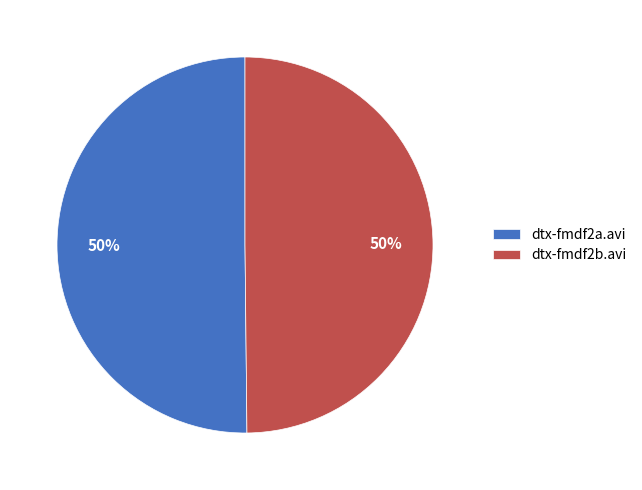

To the nearest percent, what percentage of the pie is dtx-fmdf2b.avi?

50%